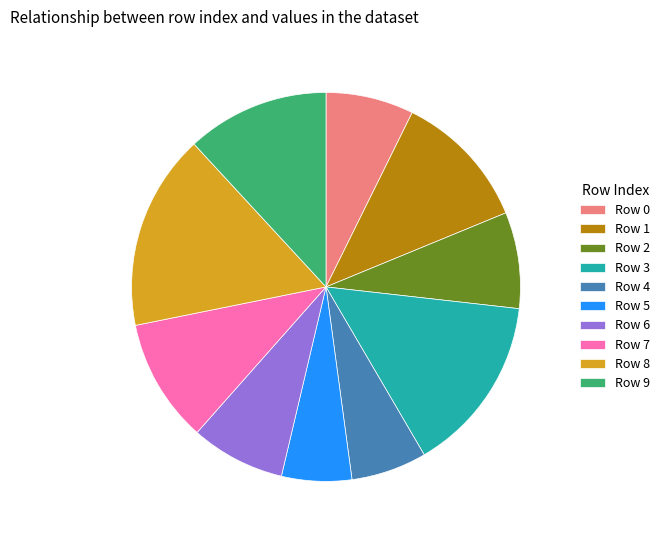

What is the largest slice in the pie chart?

Row 8